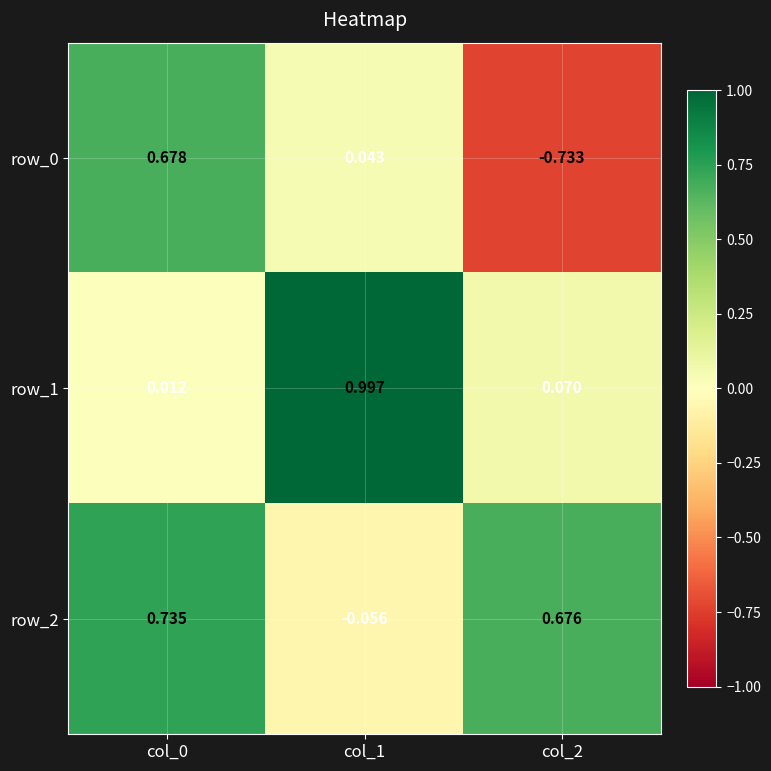

Is the value of row_0 at col_1 greater than the value of row_2 at col_1?

Yes